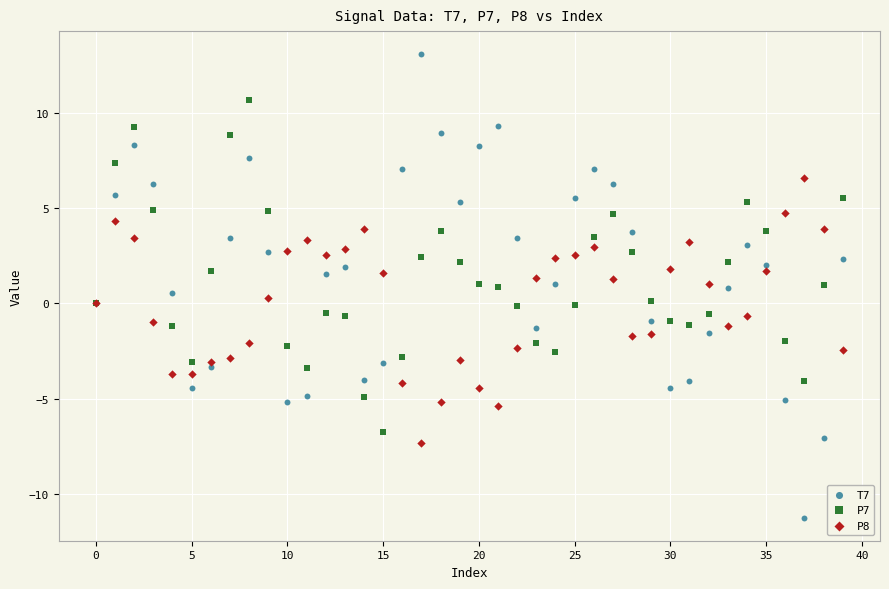

Which series contains the lowest Y value?

T7